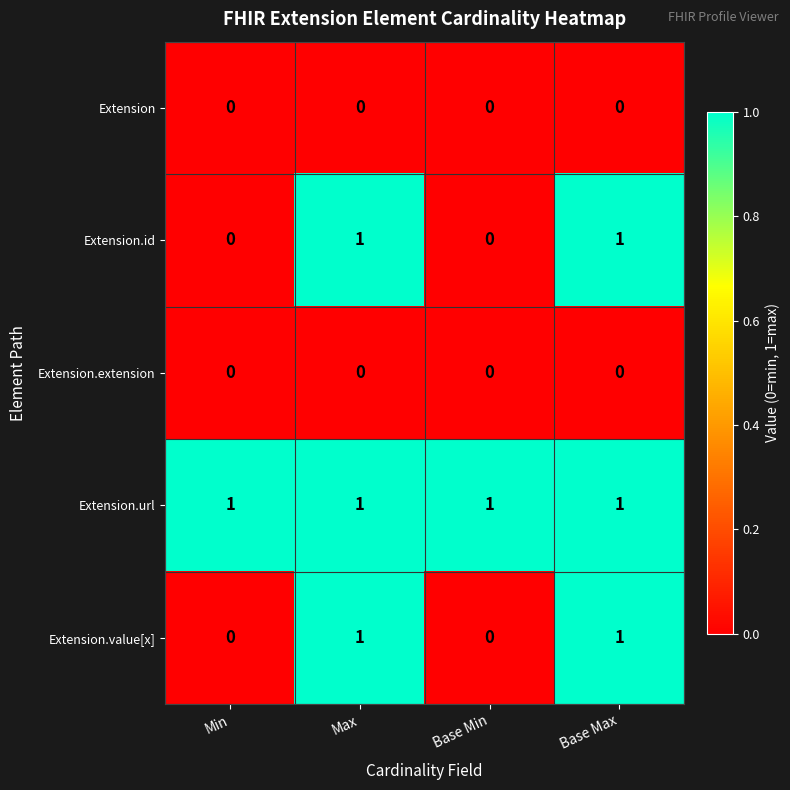

How many series are shown in this chart?

5